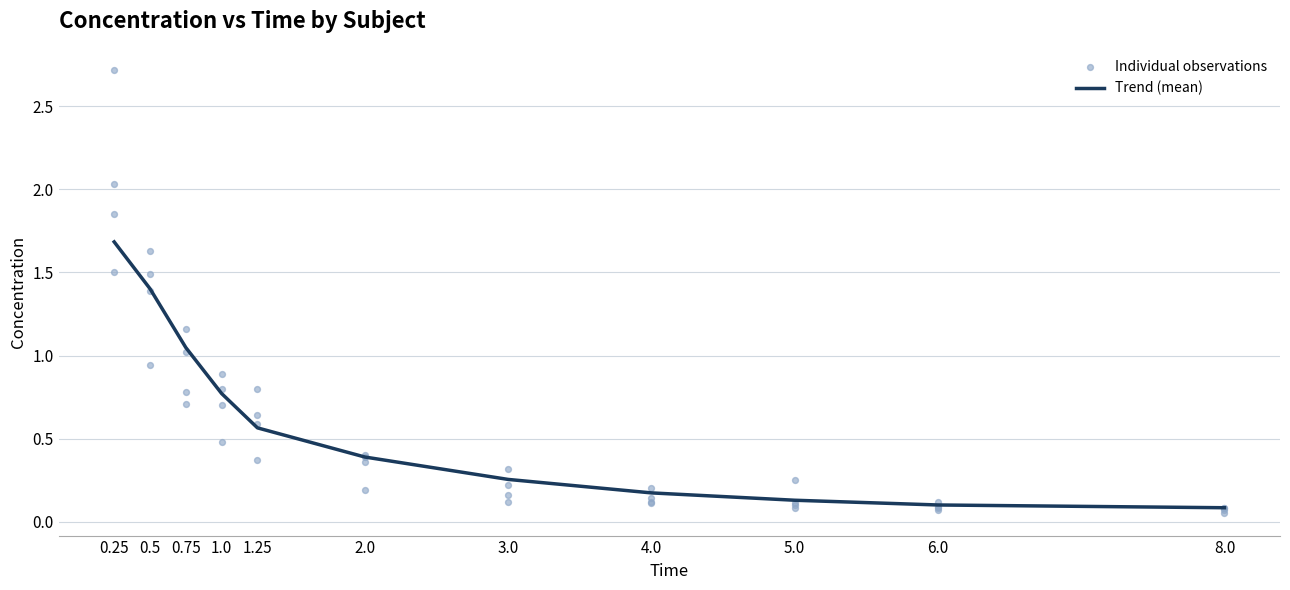

Is it true that Trend (mean) equals 0.1 at 8.0?

True